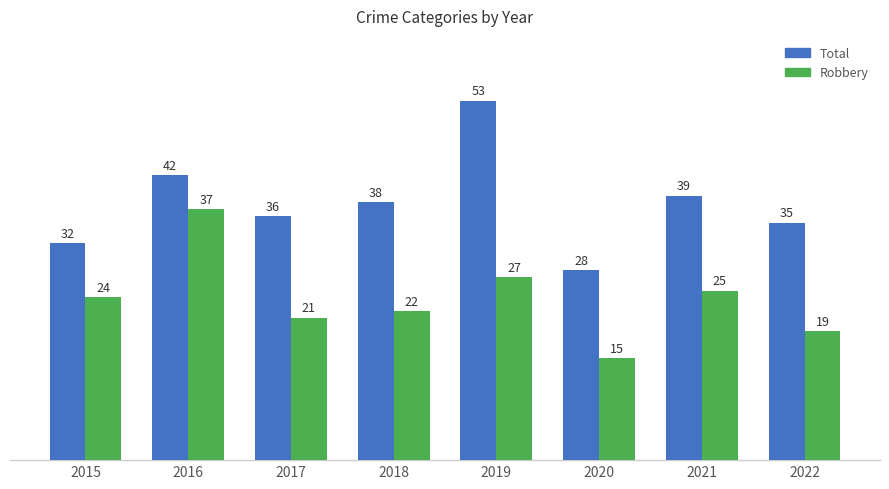

What are all the series names shown in the legend?

Total, Robbery